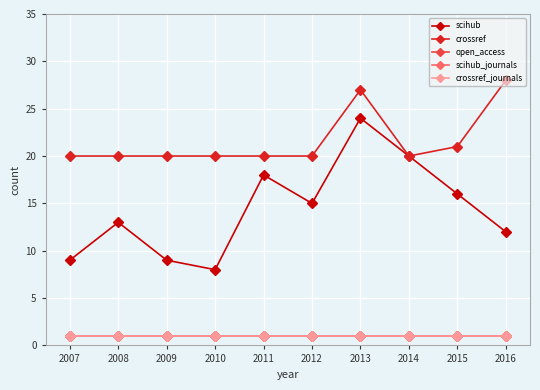

Is this an area chart (filled region under the line)?

No